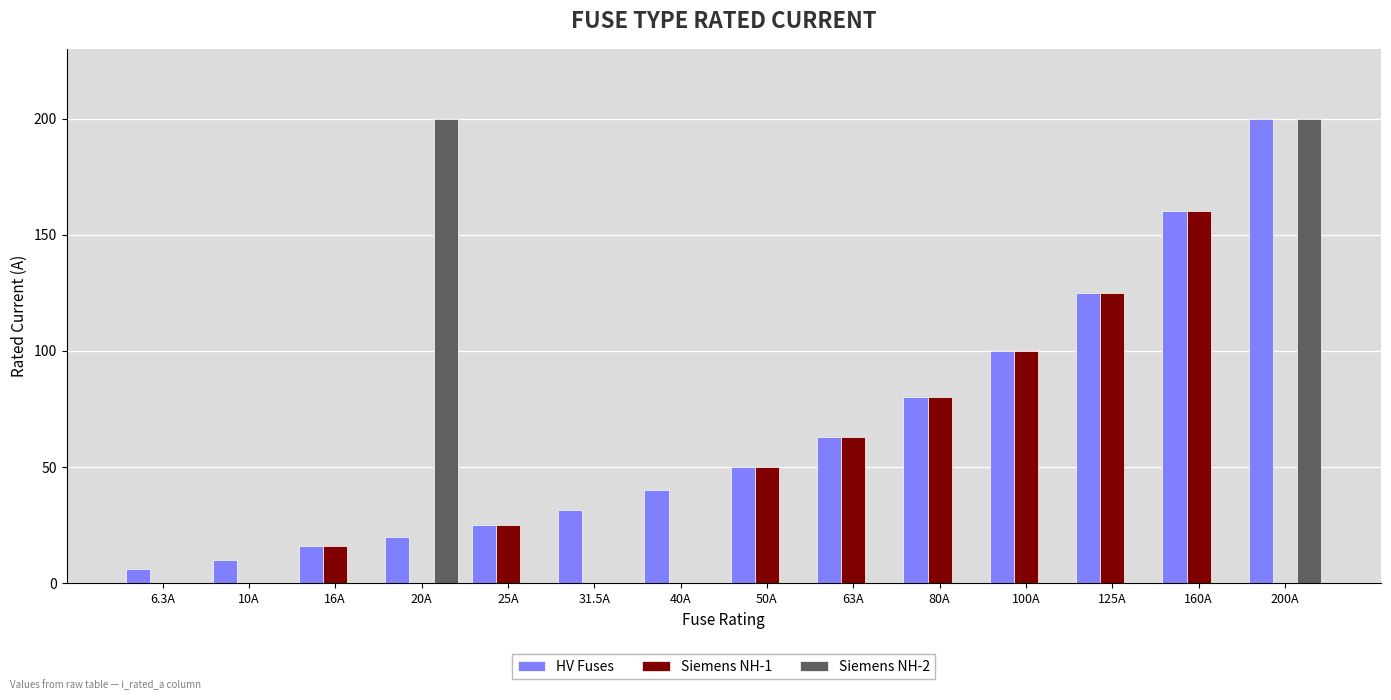

What are all the series names shown in the legend?

HV Fuses, Siemens NH-1, Siemens NH-2